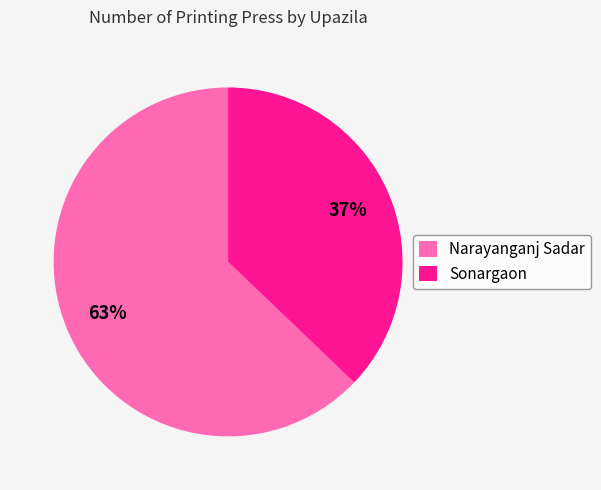

Which category accounts for the majority?

Narayanganj Sadar